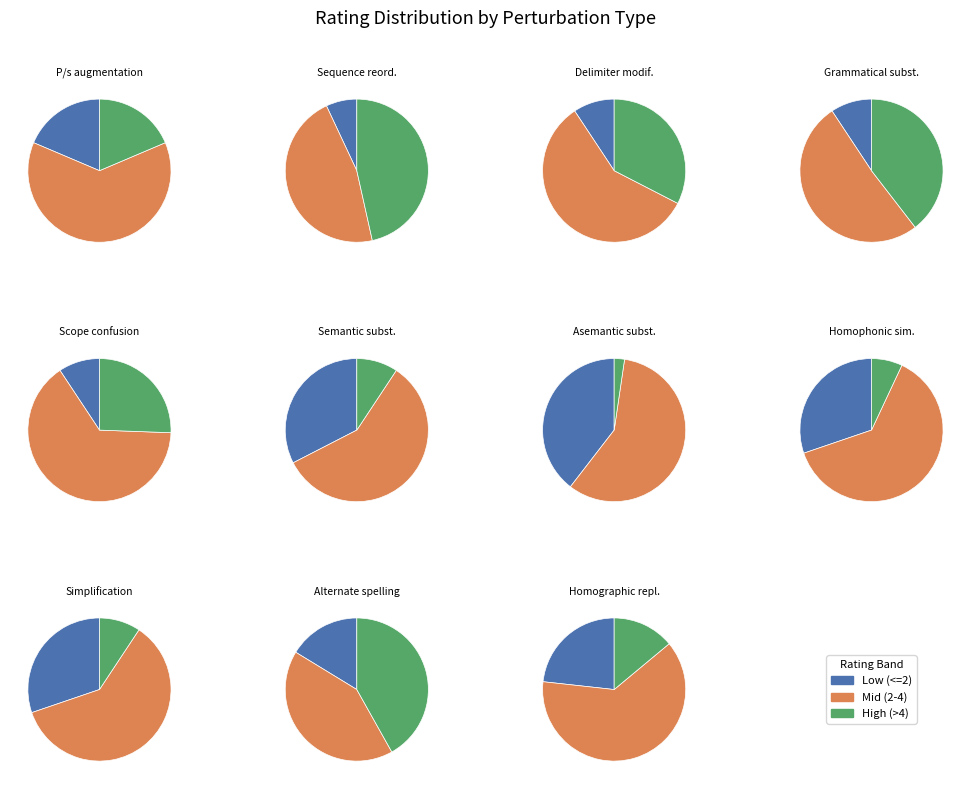

Is 2 the majority of the pie?

No